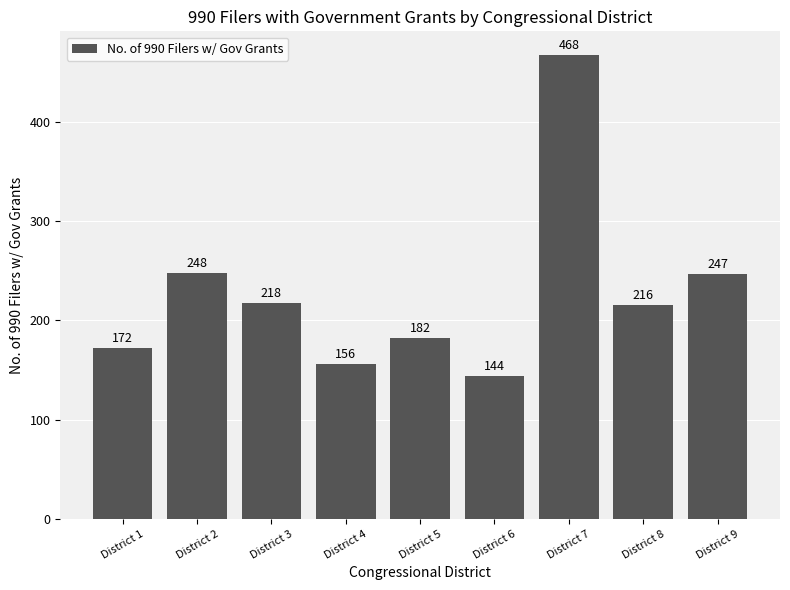

The chart shows a value of 358 at District 3. True or false?

False